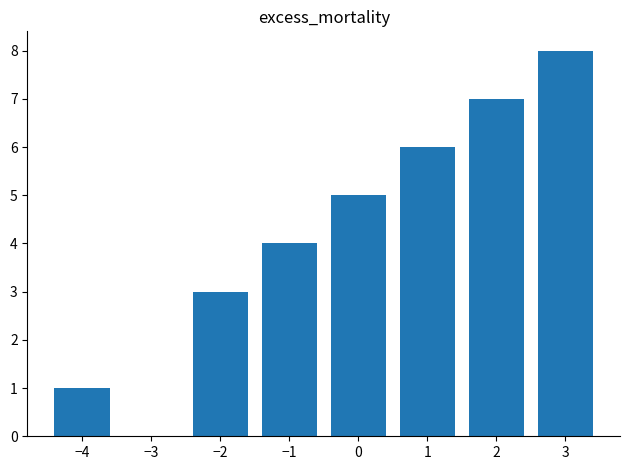

The chart shows a value of 5 at 0. True or false?

True